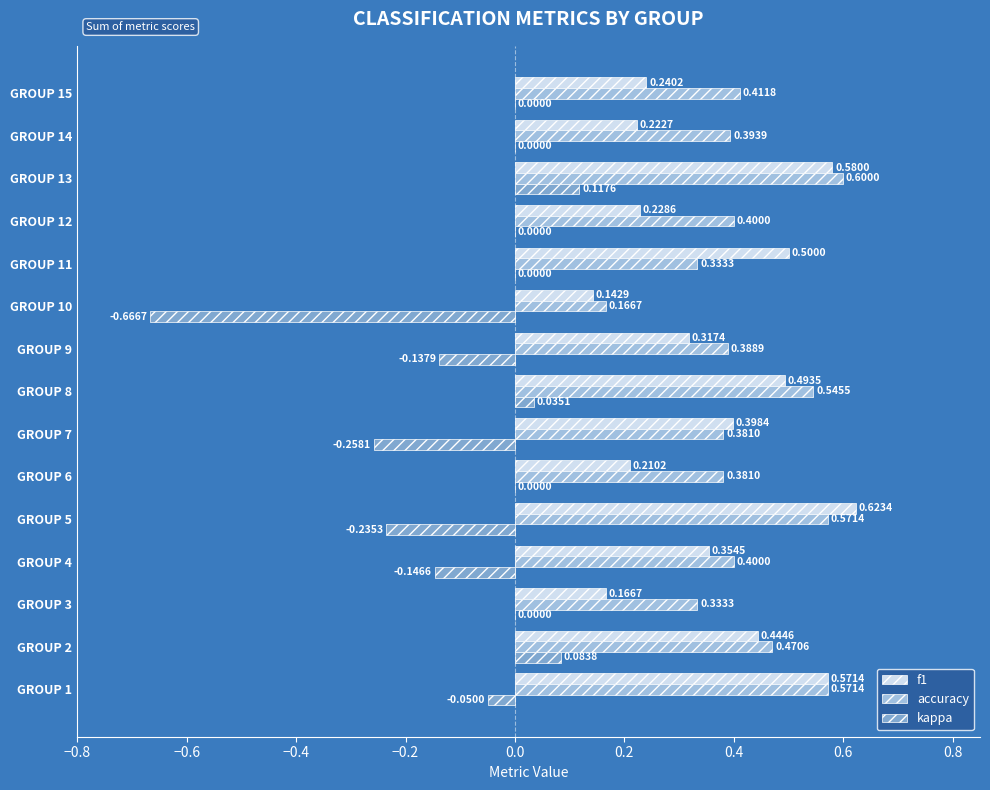

Which series changed the most between GROUP 3 and GROUP 12?

accuracy